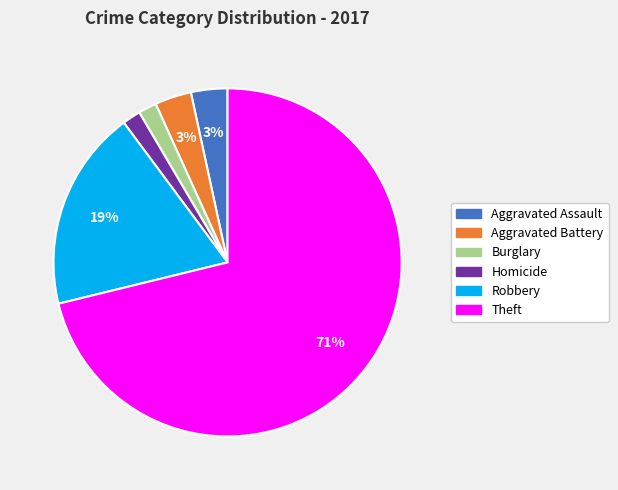

How many segments does this pie chart have?

6